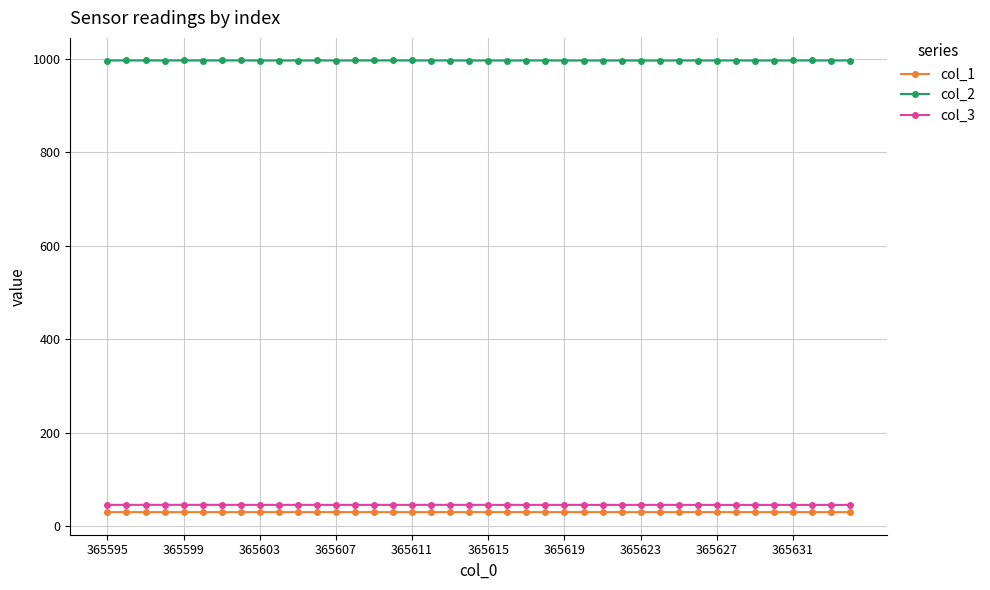

What is the greatest value displayed?

996.8